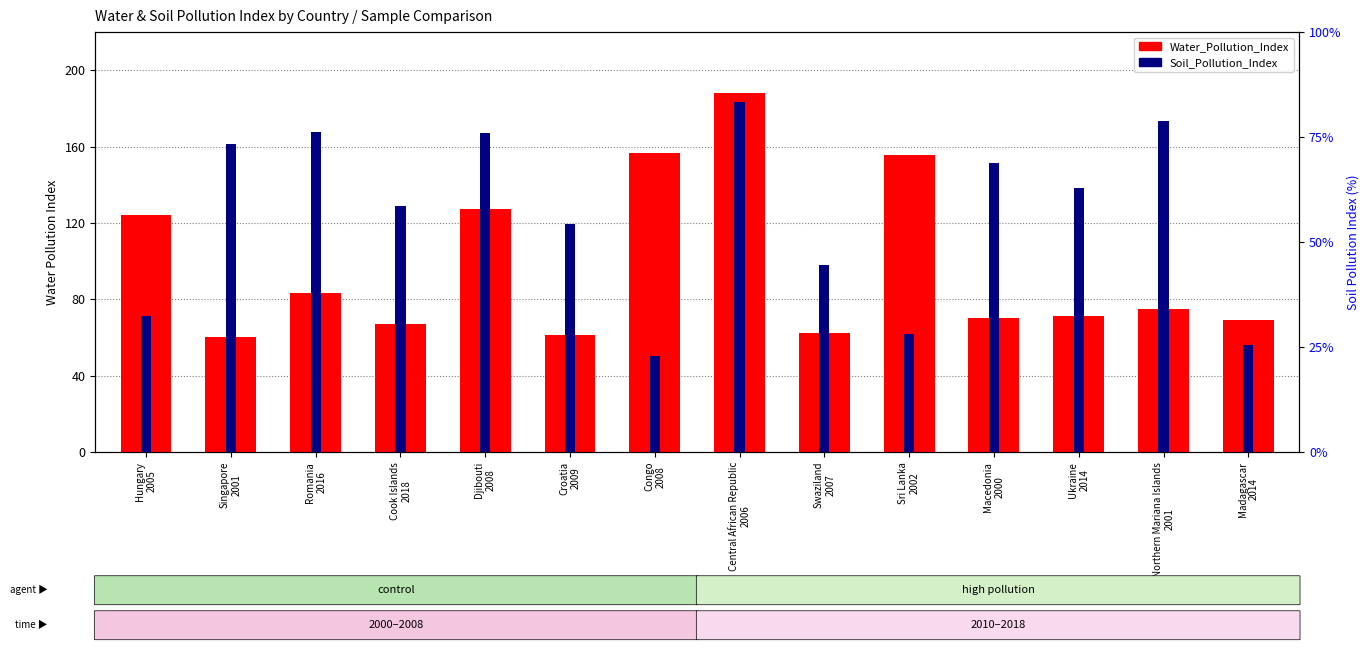

What is the difference between the Water_Pollution_Index values at Central African Republic
2006 and Congo
2008?

31.3